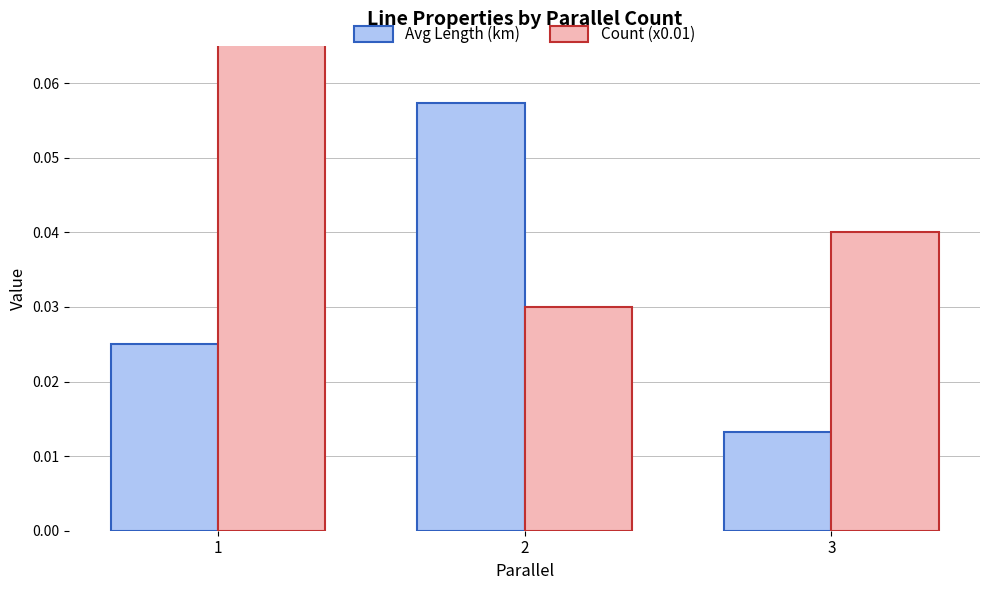

Reading right to left, what are all the values shown in this chart?

Avg Length (km): 0.0	0.1	0.0
Count (x0.01): 0.0	0.0	0.5